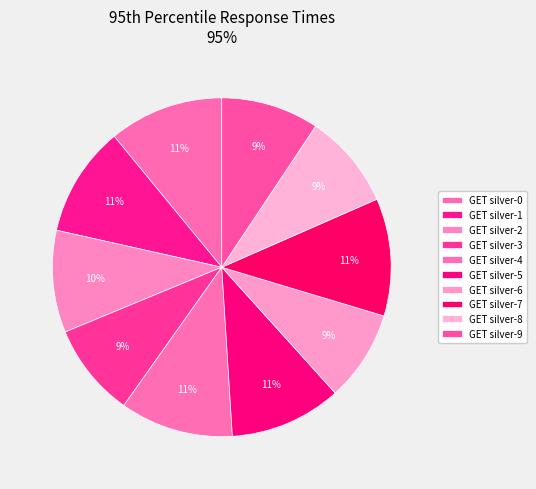

Which category has the smallest portion of the pie?

GET silver-6